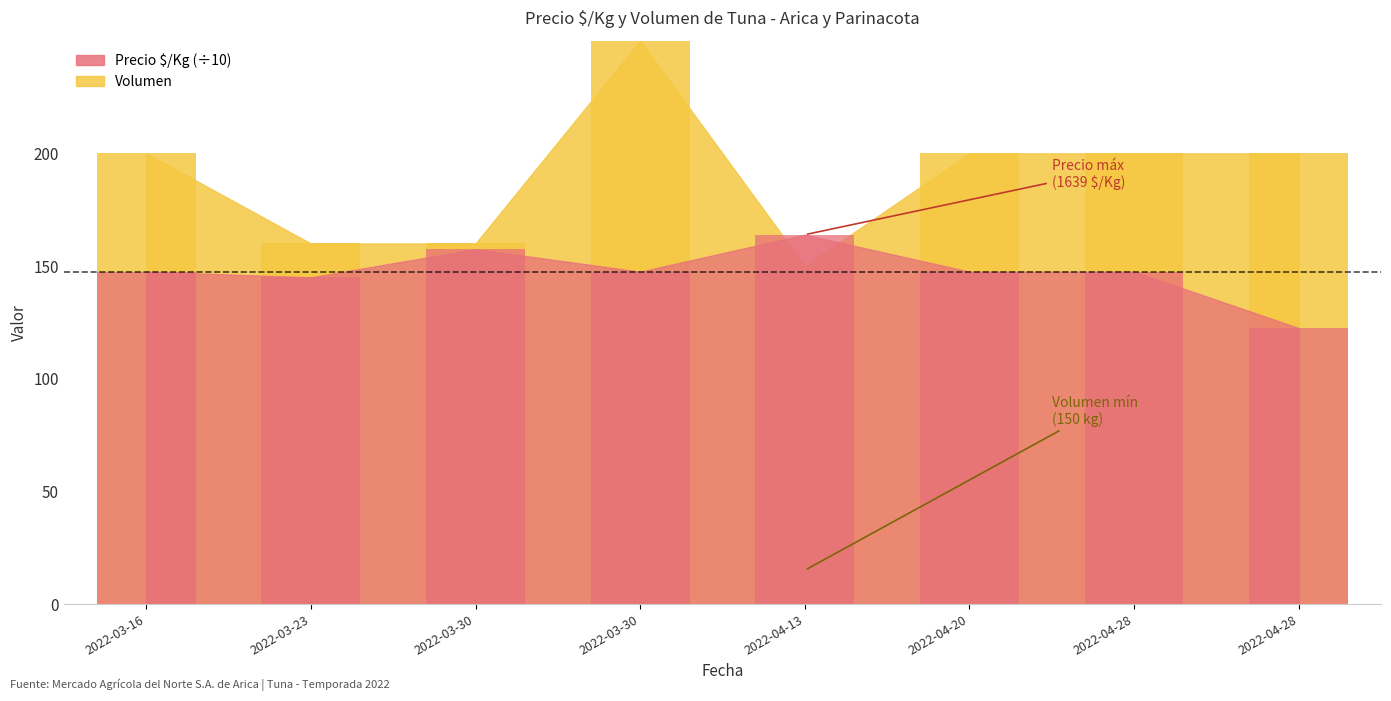

Rank the series at 2022-04-28 from lowest to highest value.

Precio $/Kg, Volumen